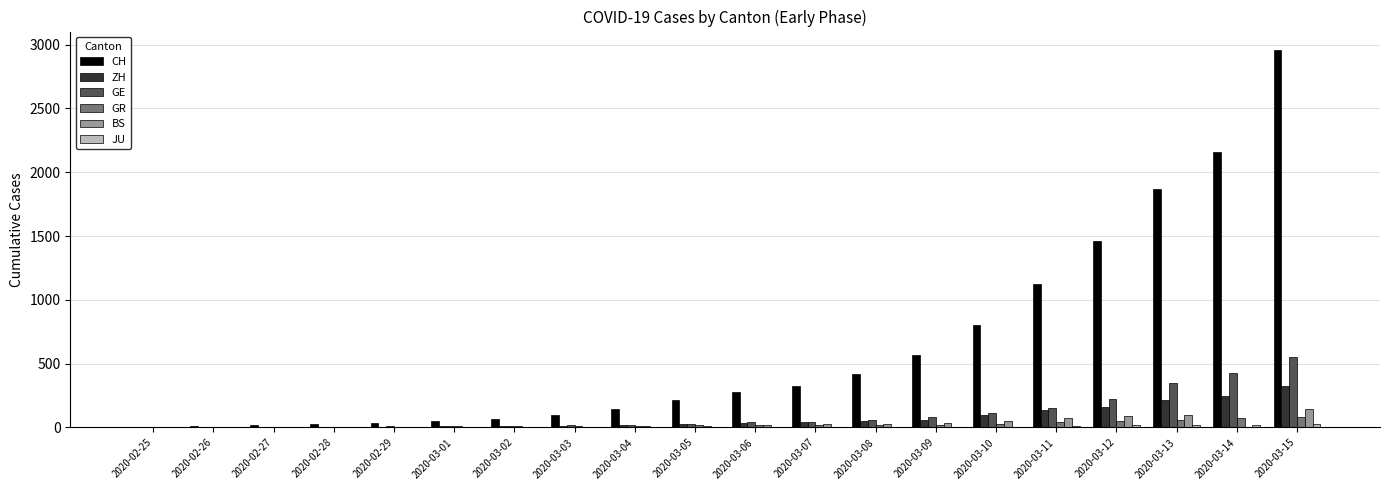

At which category is the sum across all series the highest?

2020-03-15